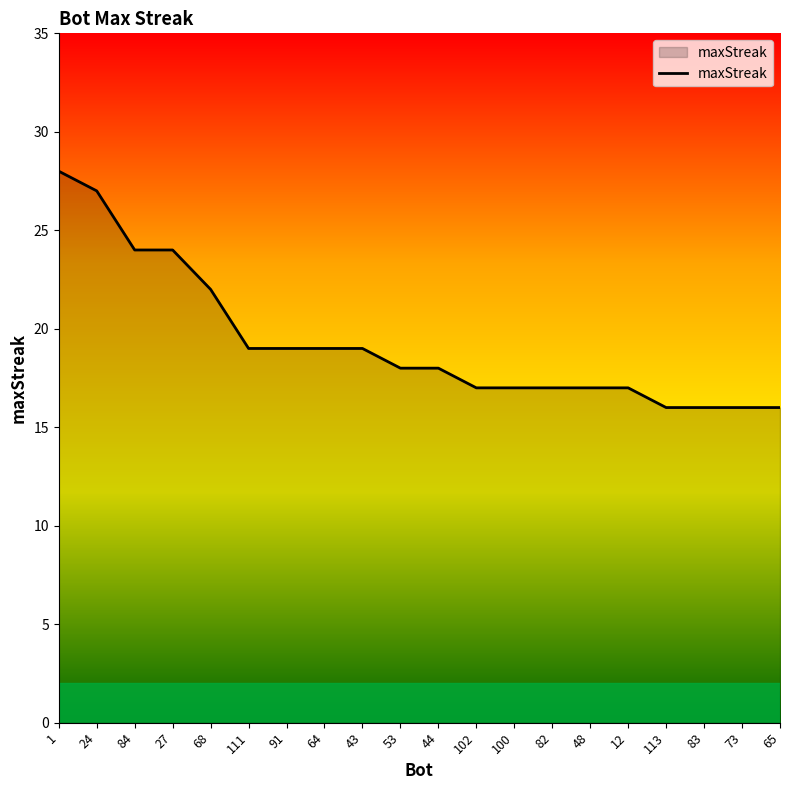

Approximately how many times larger is the value at 100 compared to 111?

0.9